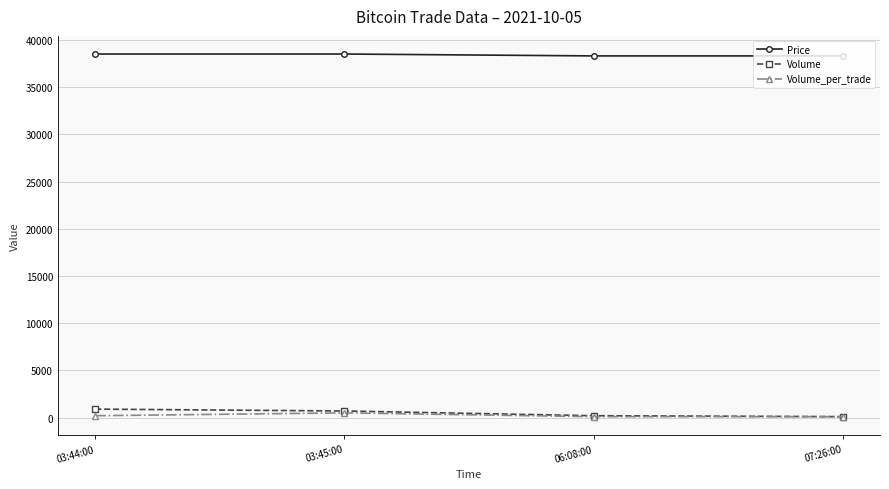

What is the approximate value of Volume at 03:44:00?

900